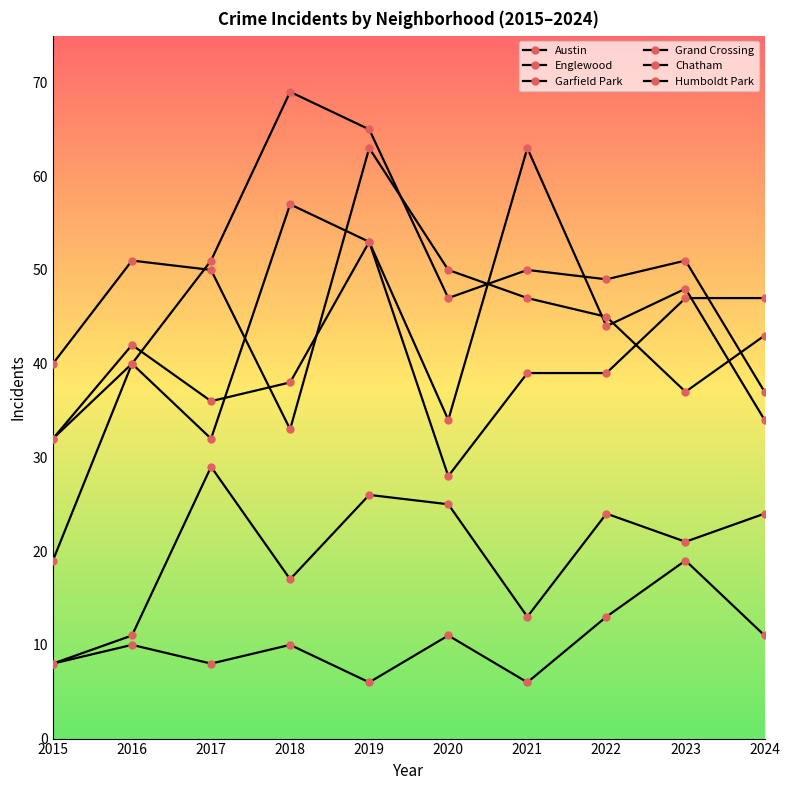

Which series has the widest spread of values?

Garfield Park